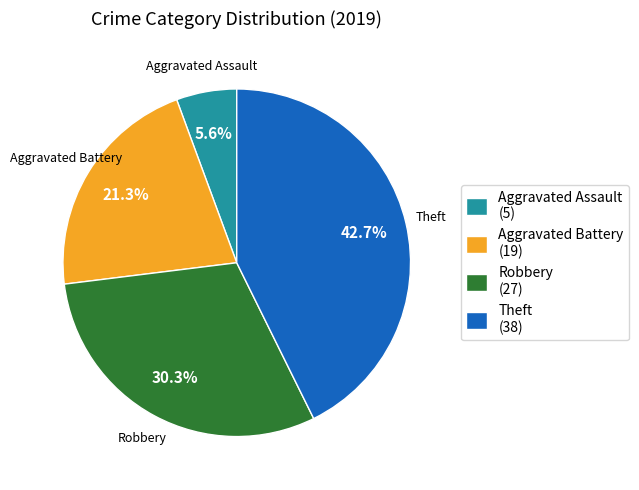

How many segments does this pie chart have?

4